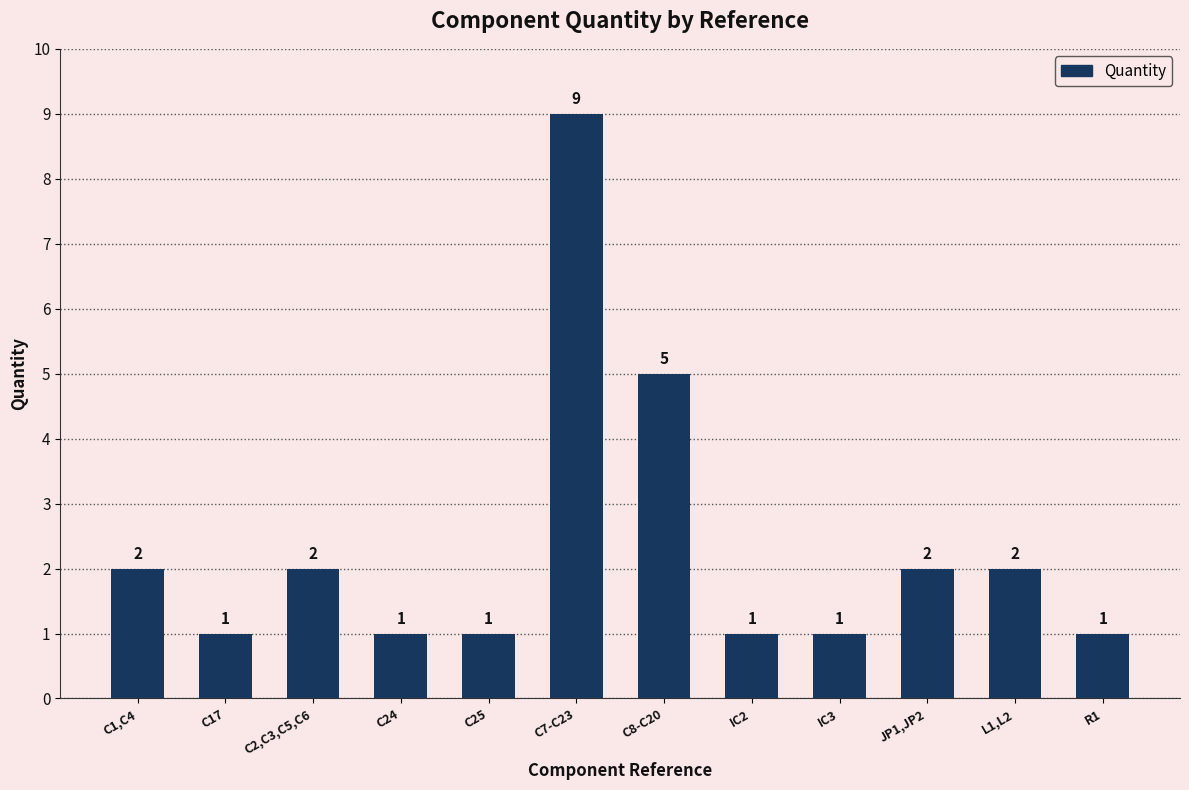

How many values are between 1 and 2?

10